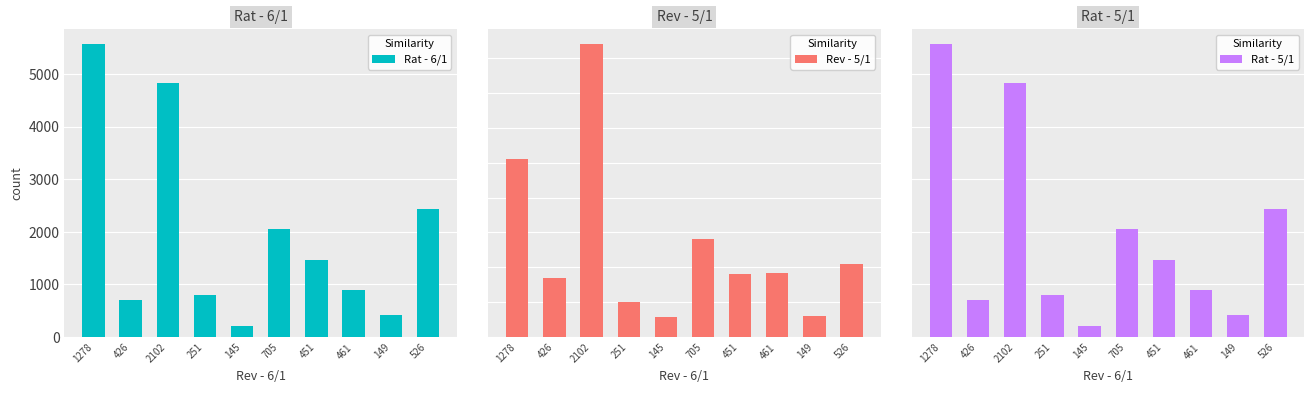

What is the average value of the Rev - 5/1 series?

649